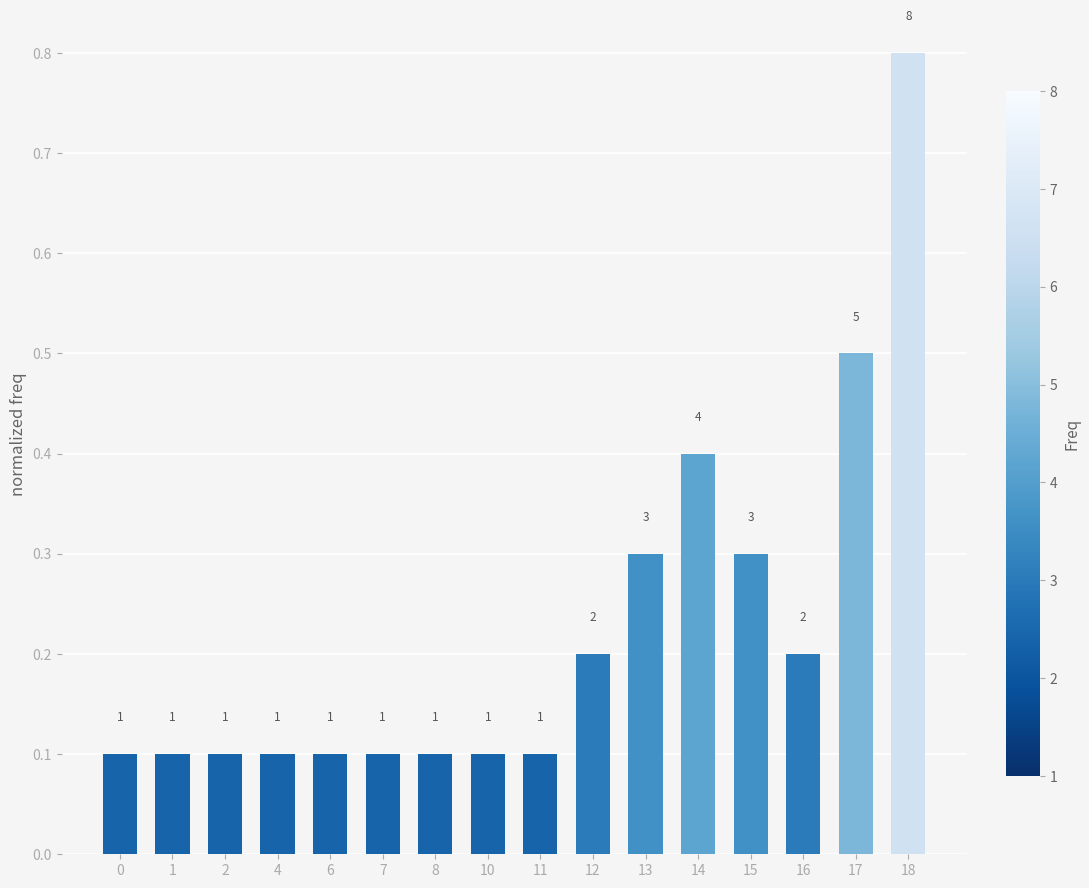

Reading left to right, list all the values displayed in this chart.

0=0.1	1=0.1	2=0.1	4=0.1	6=0.1	7=0.1	8=0.1	10=0.1	11=0.1	12=0.2	13=0.3	14=0.4	15=0.3	16=0.2	17=0.5	18=0.8